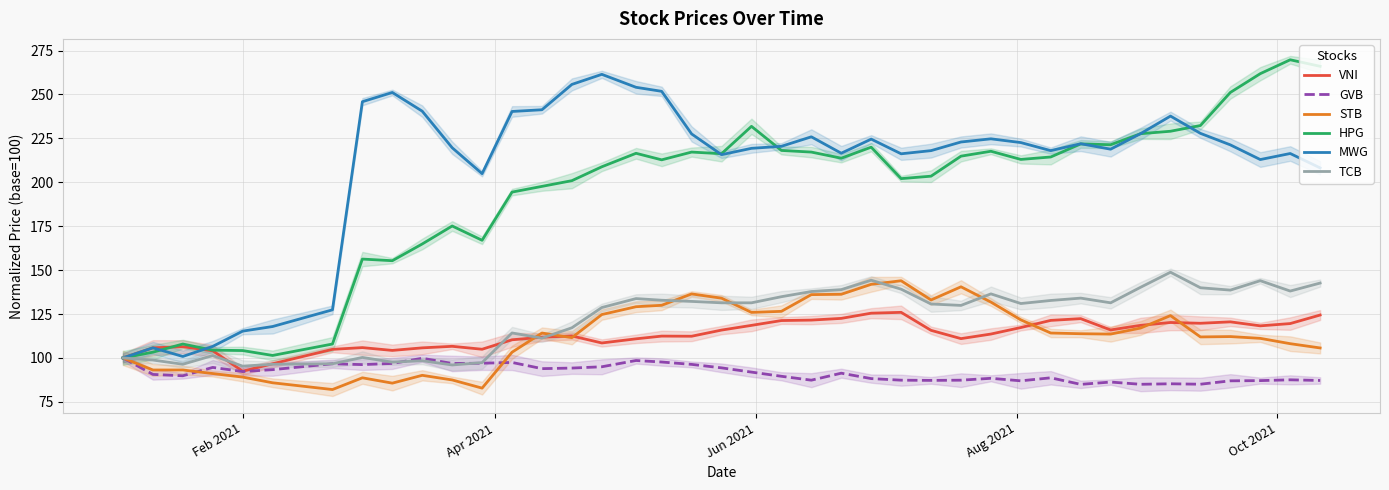

True or false: TCB has more than 2 points higher than both neighbors.

True